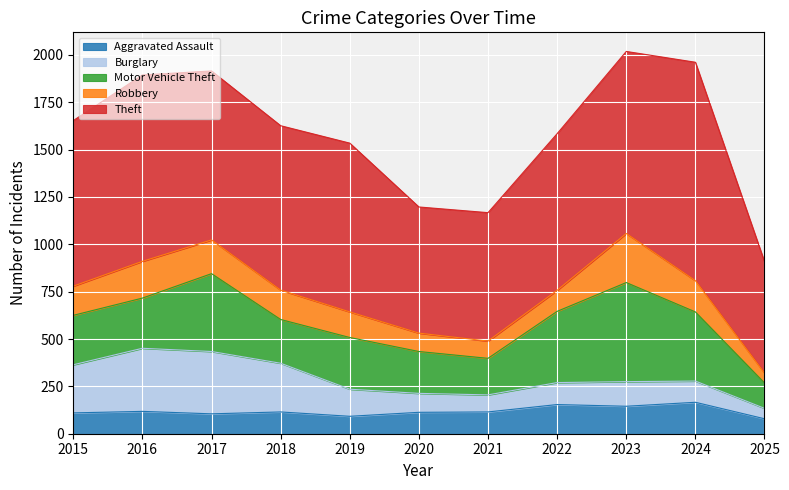

Reading left to right, extract all data points from this chart.

Aggravated Assault: 110	118	105	115	92	113	115	154	145	166	79
Burglary: 254	333	329	257	143	100	90	116	130	112	55
Motor Vehicle Theft: 261	265	411	231	273	221	193	376	523	365	134
Robbery: 154	194	178	155	135	97	91	111	259	165	52
Theft: 874	984	892	868	891	666	678	827	961	1153	588